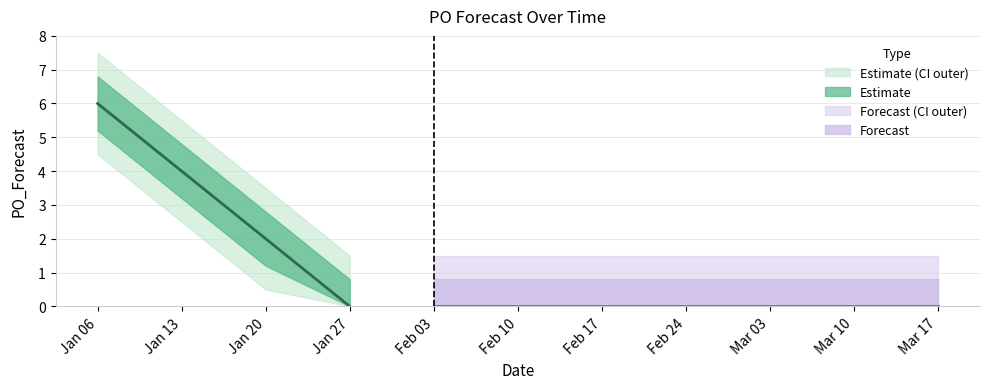

Is it true that the value at 2025-03-17 is 0?

True